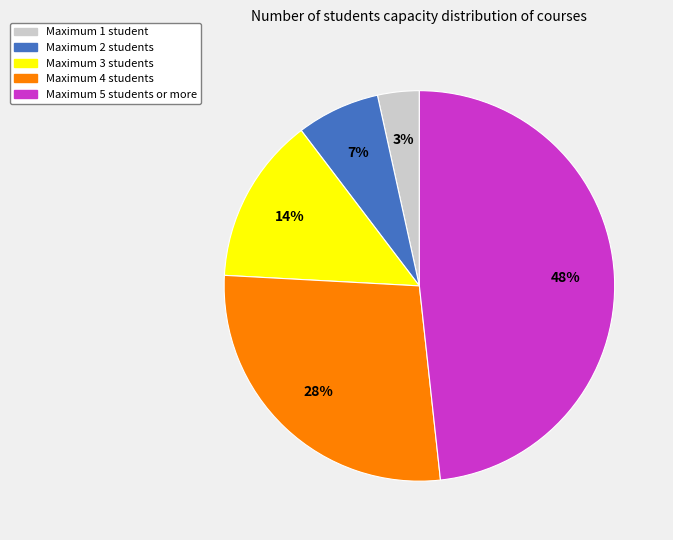

Is there a majority slice in this chart?

No